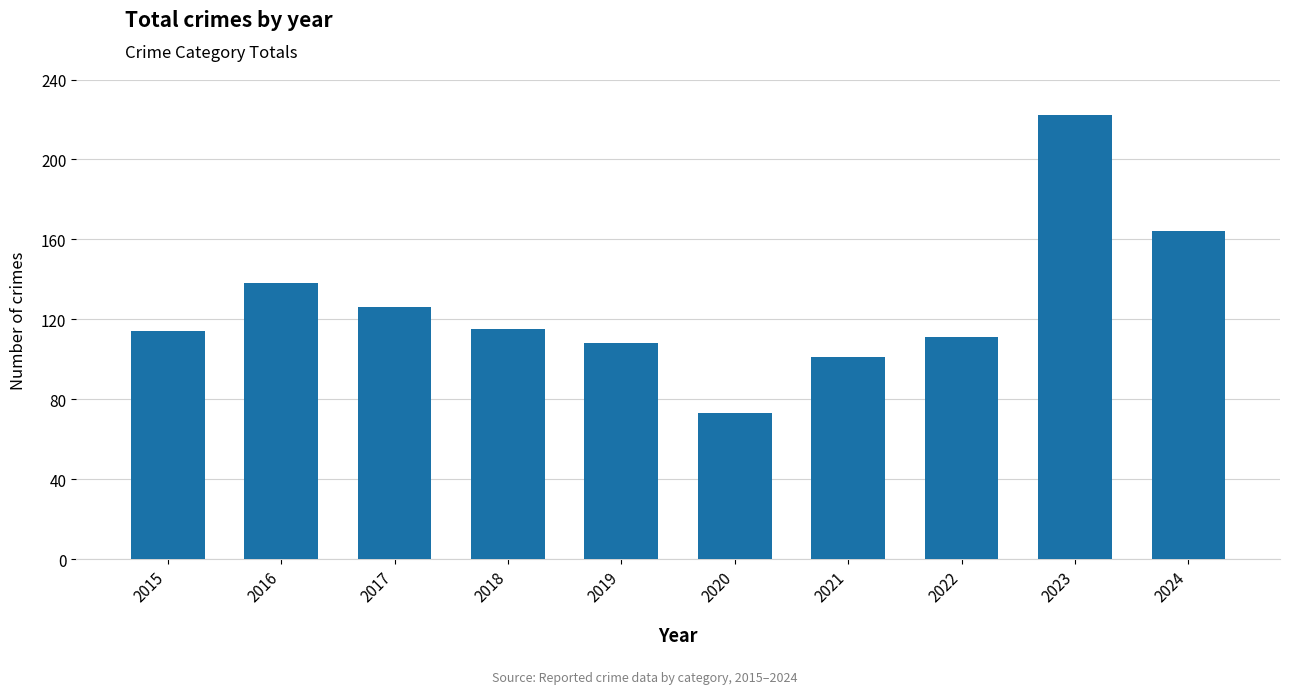

What is the value of the 1st bar from the left?

114